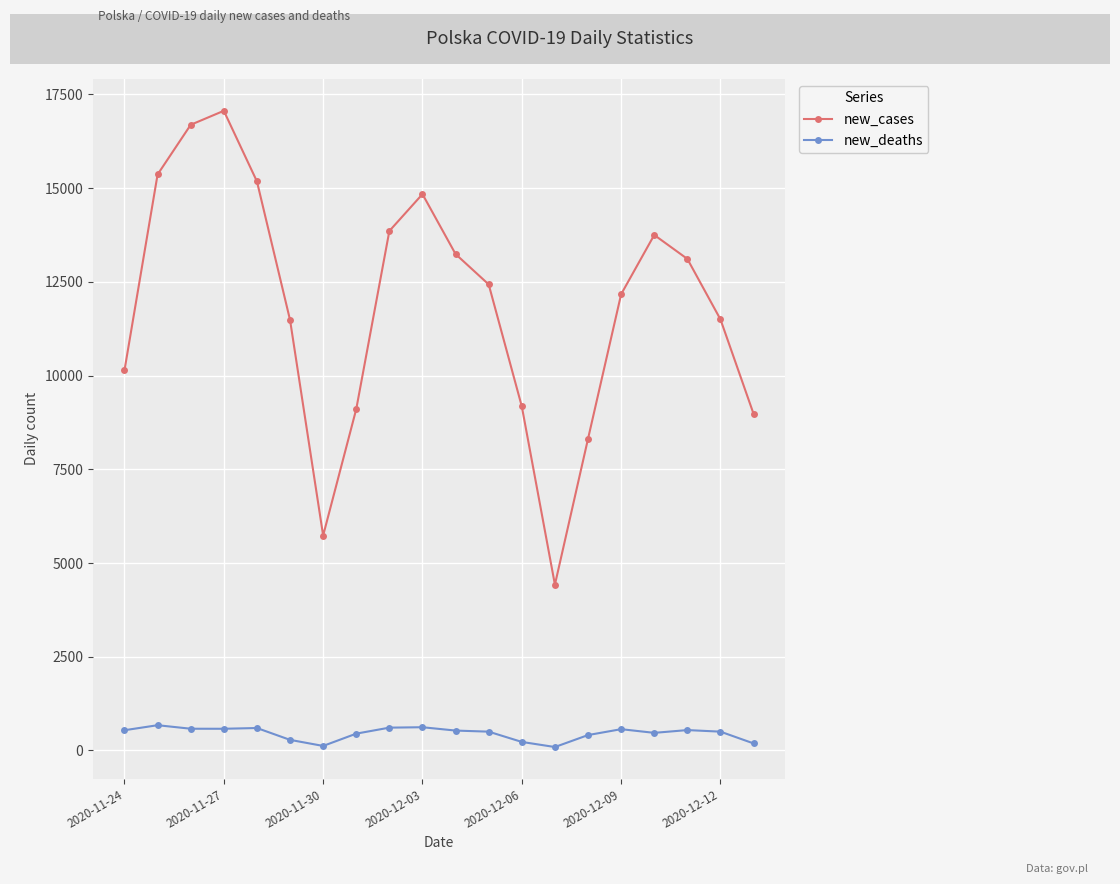

True or false: new_cases and new_deaths intersect in this chart.

False